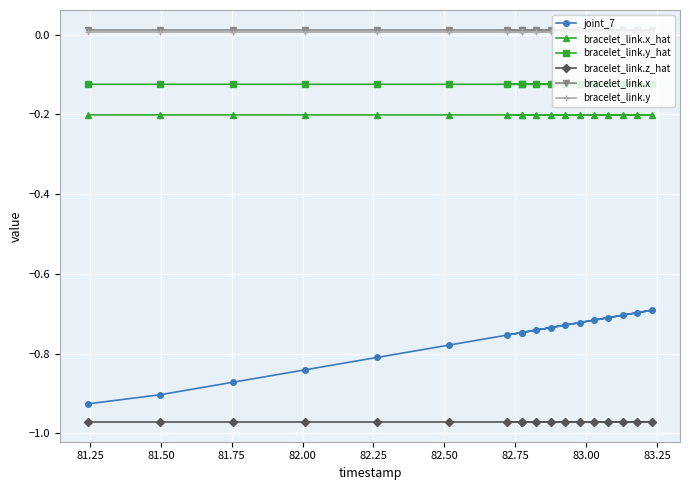

True or false: joint_7 and bracelet_link.z_hat cross at least once.

False